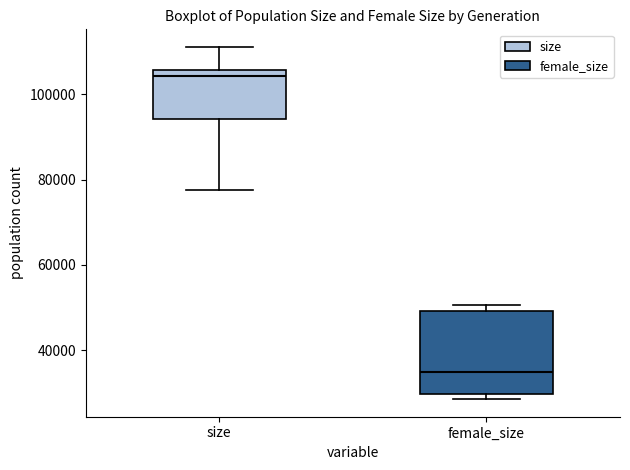

Reading left to right, transcribe this box plot: for each box, give where its median line is, the range the box spans, and where its two whiskers end, as read against the y-axis. The values are not printed on the chart, so give them approximately, as read against the axis.

size: median 104000, box 94000 to 106000, whiskers 78000 to 112000
female_size: median 34000, box 30000 to 50000, whiskers 28000 to 50000 (just above the box's upper edge)